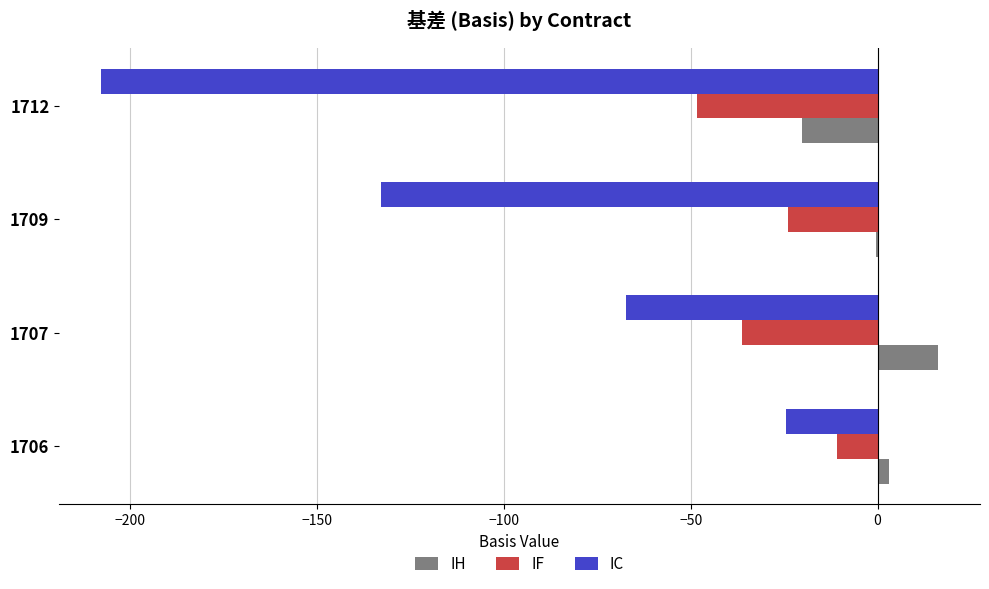

True or false: IF has a value of -10.9 at 1706.

True